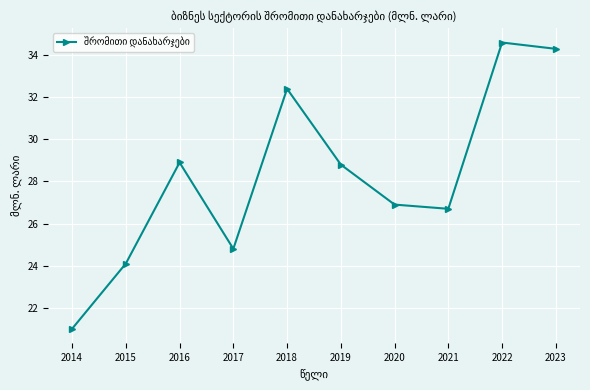

What is the change in value from 2014 to 2021?

+5.7